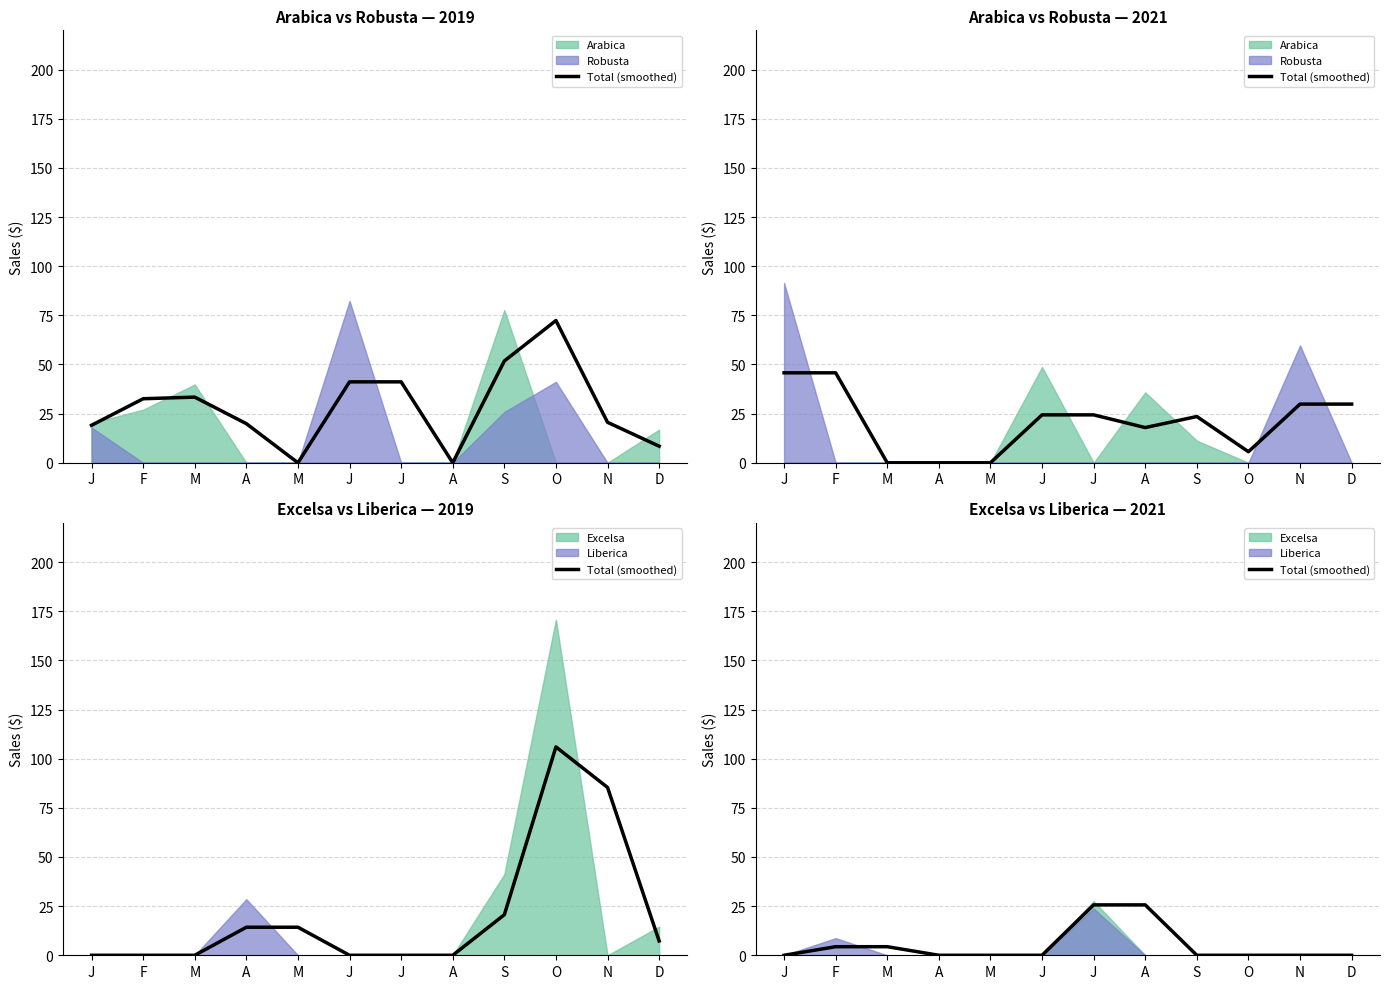

Reading left to right, extract all data points from this chart.

J=0.0	F=4.4	M=4.4	A=0.0	M=0.0	J=0.0	J=25.6	A=25.6	S=0.0	O=0.0	N=0.0	D=0.0